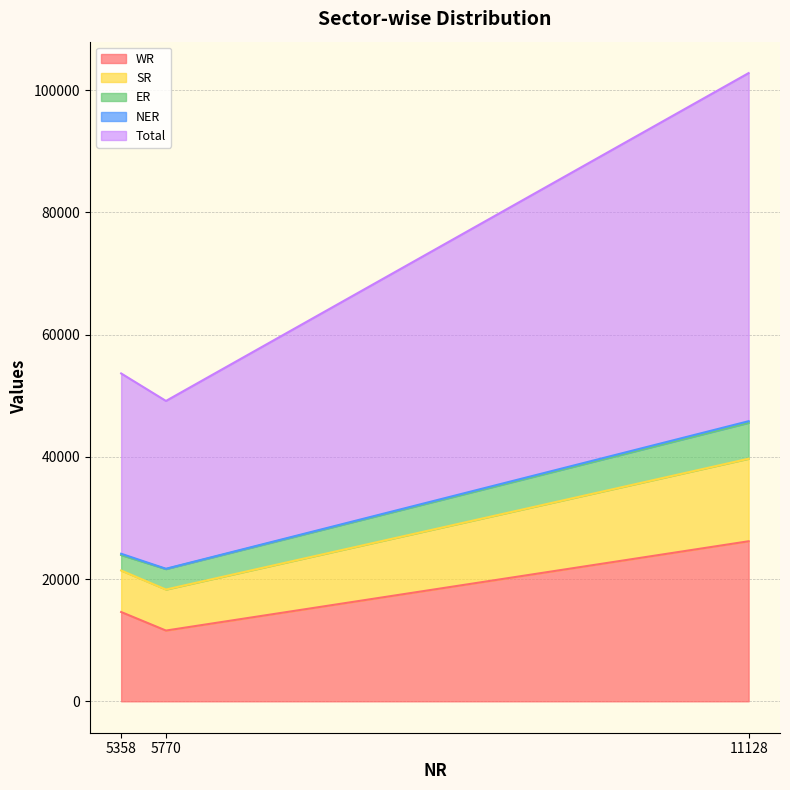

True or false: Total has a value of 33369 at 5358.

False